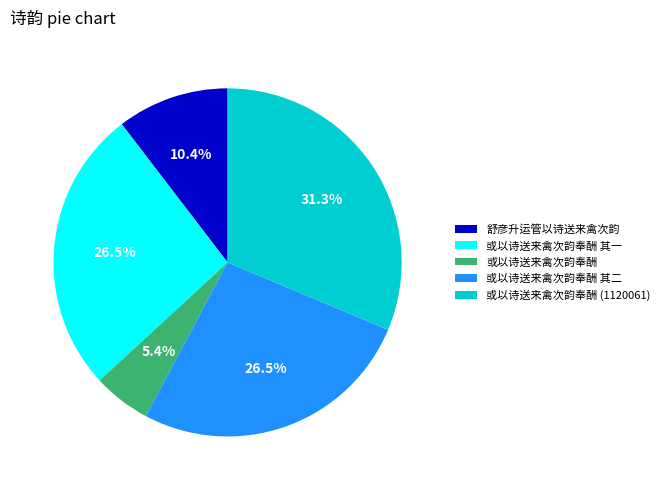

Between 或以诗送来禽次韵奉酬 and 或以诗送来禽次韵奉酬 其二, which is larger?

或以诗送来禽次韵奉酬 其二